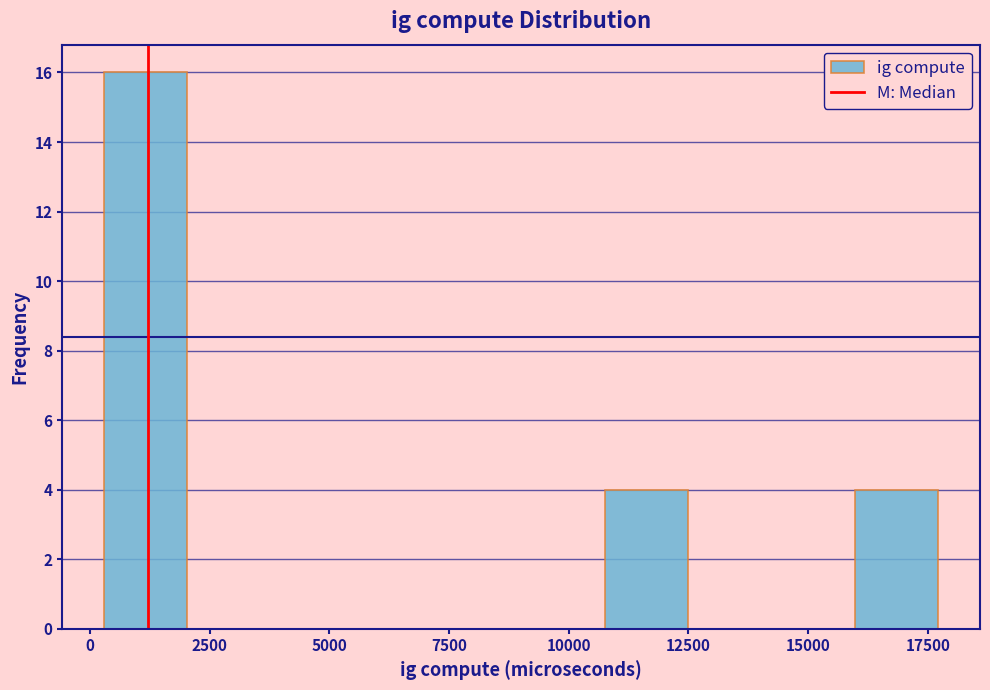

Read against the x-axis, roughly where is the centre of the tallest bar?

1000